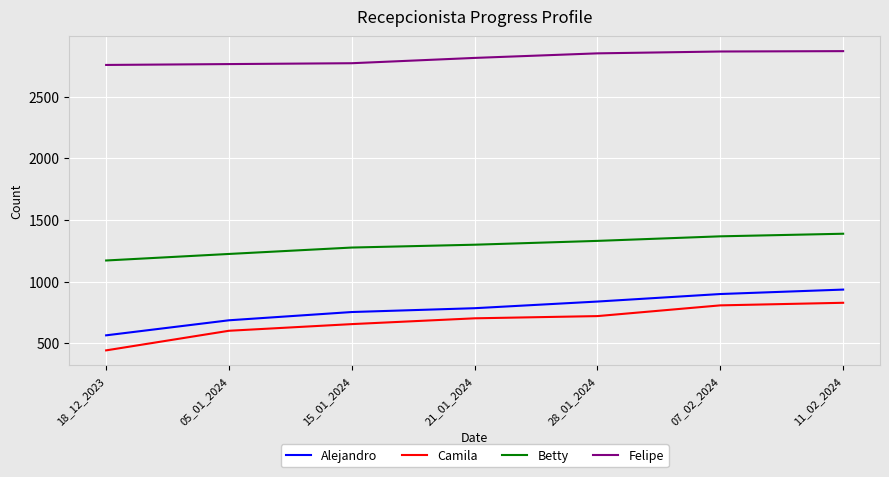

True or false: Felipe and Camila cross at least once.

False